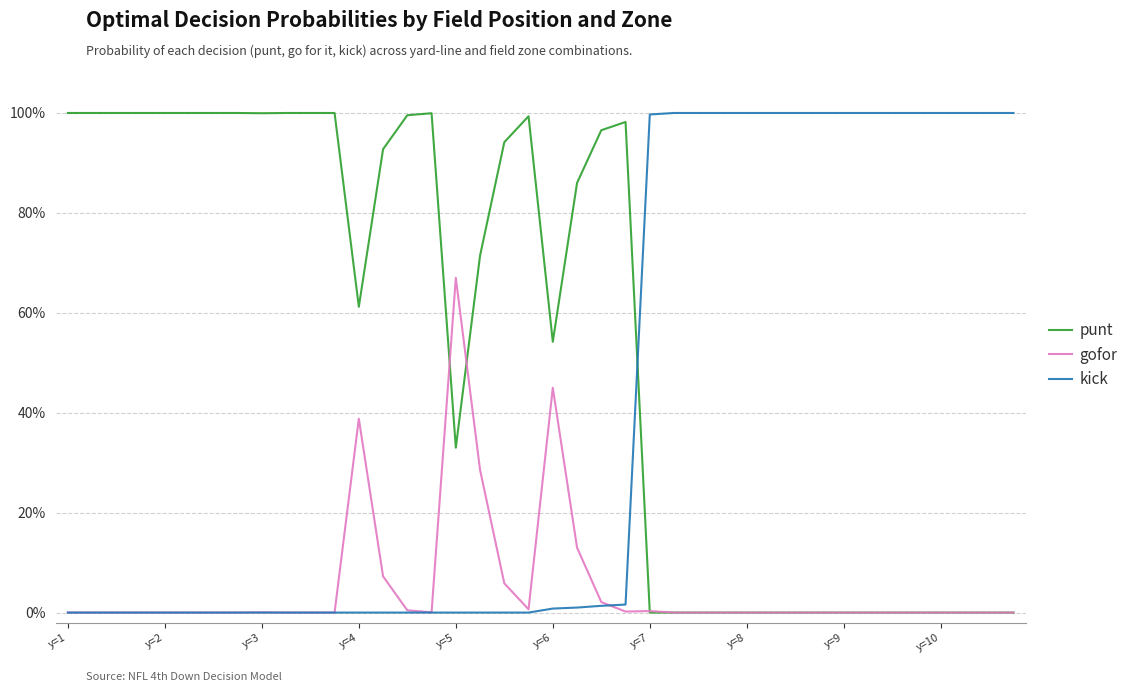

What is the difference between the second highest and second lowest values in the gofor series?

0.5